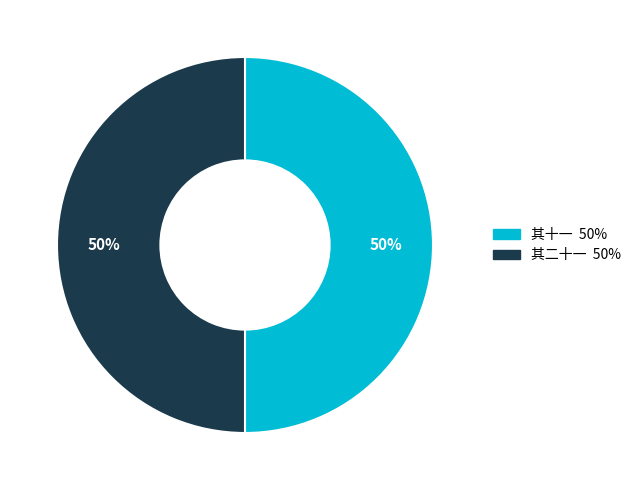

To the nearest percent, what is the average slice percentage?

50%